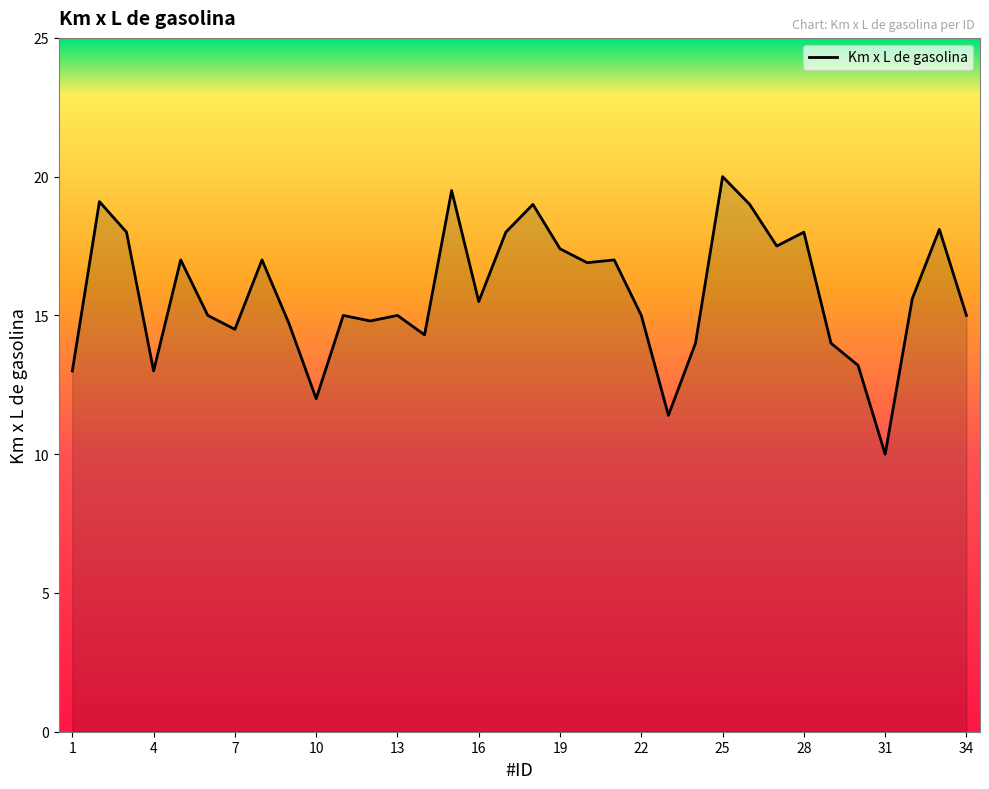

What is the maximum value shown in the chart?

20.0